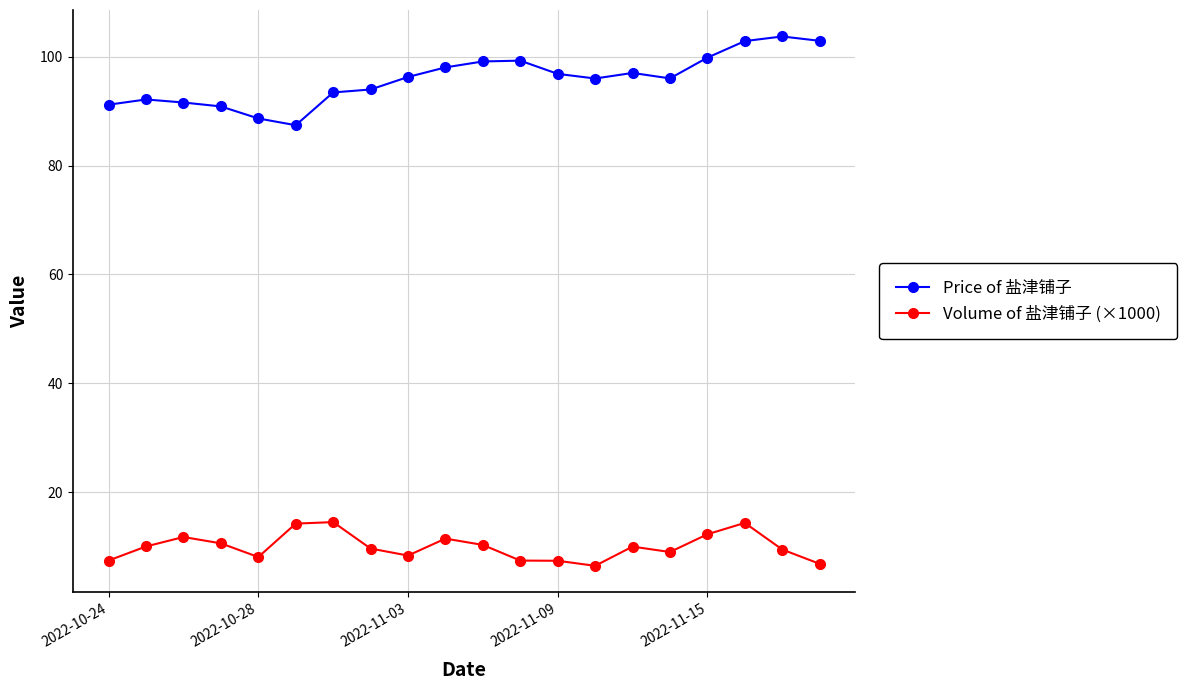

True or false: Volume of 盐津铺子 (×1000) and Price of 盐津铺子 cross at least once.

False